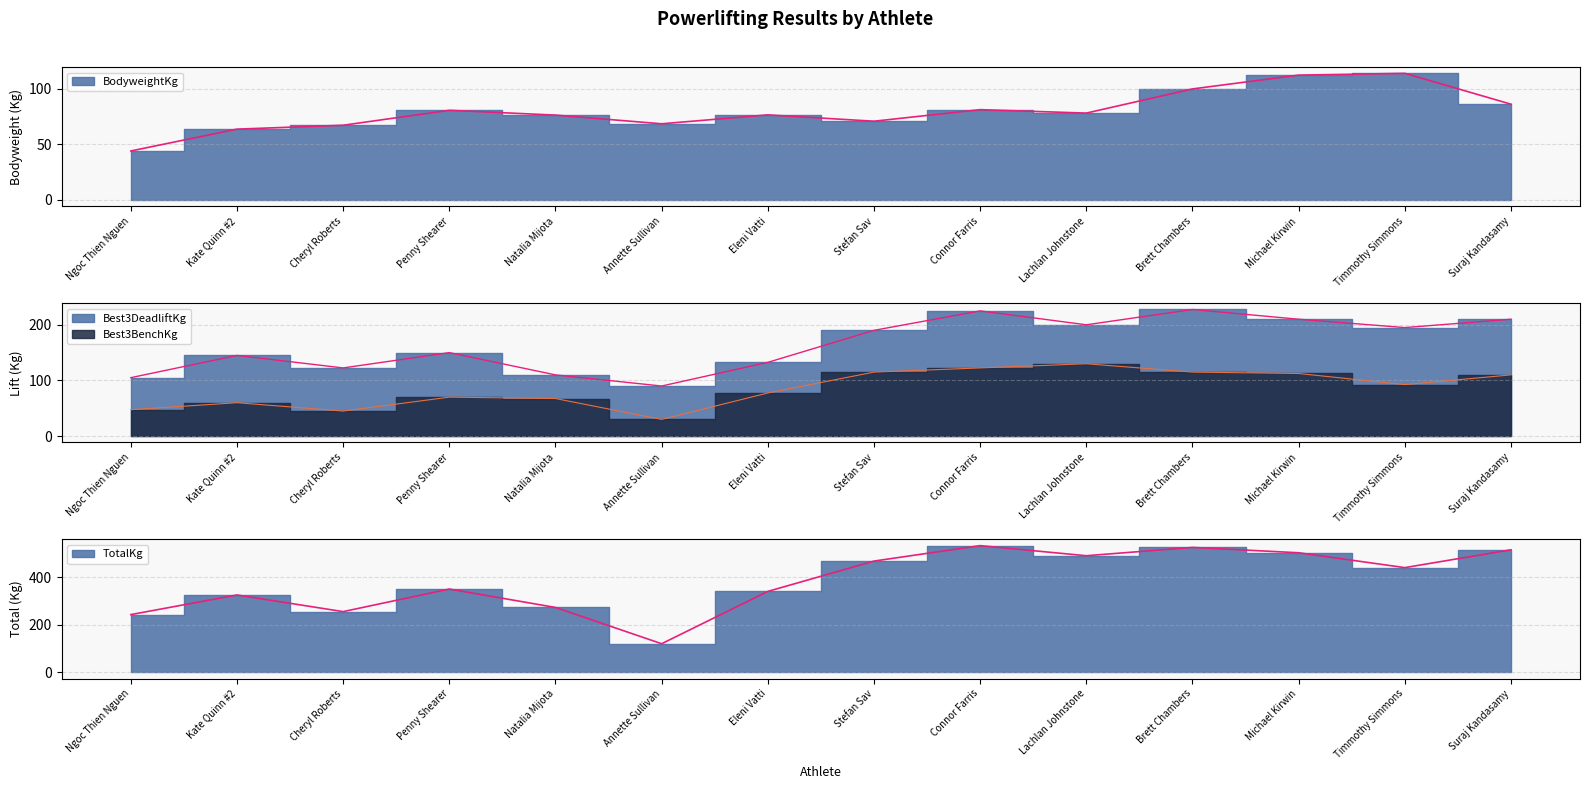

How many interior local valleys does the BodyweightKg series have?

3